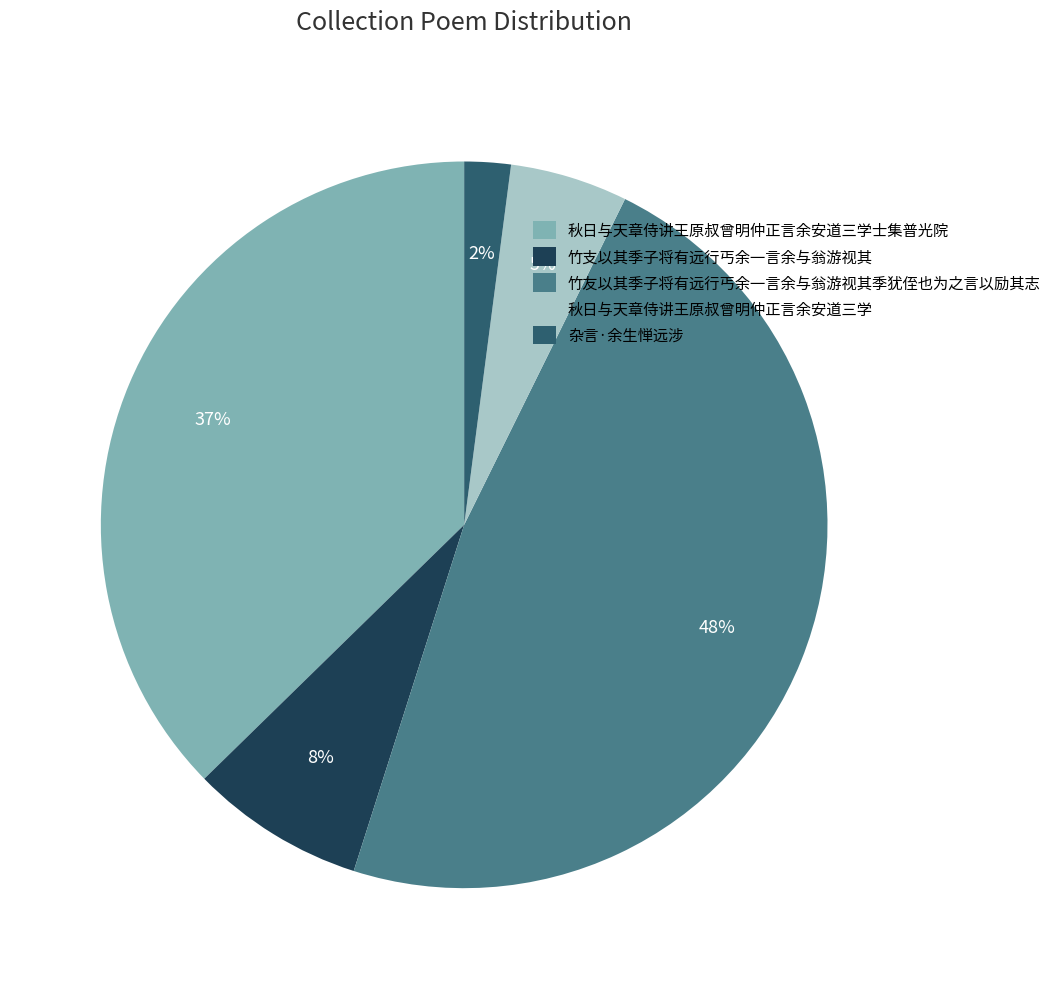

Does 竹支以其季子将有远行丐余一言余与翁游视其 account for over 50% of the chart?

No